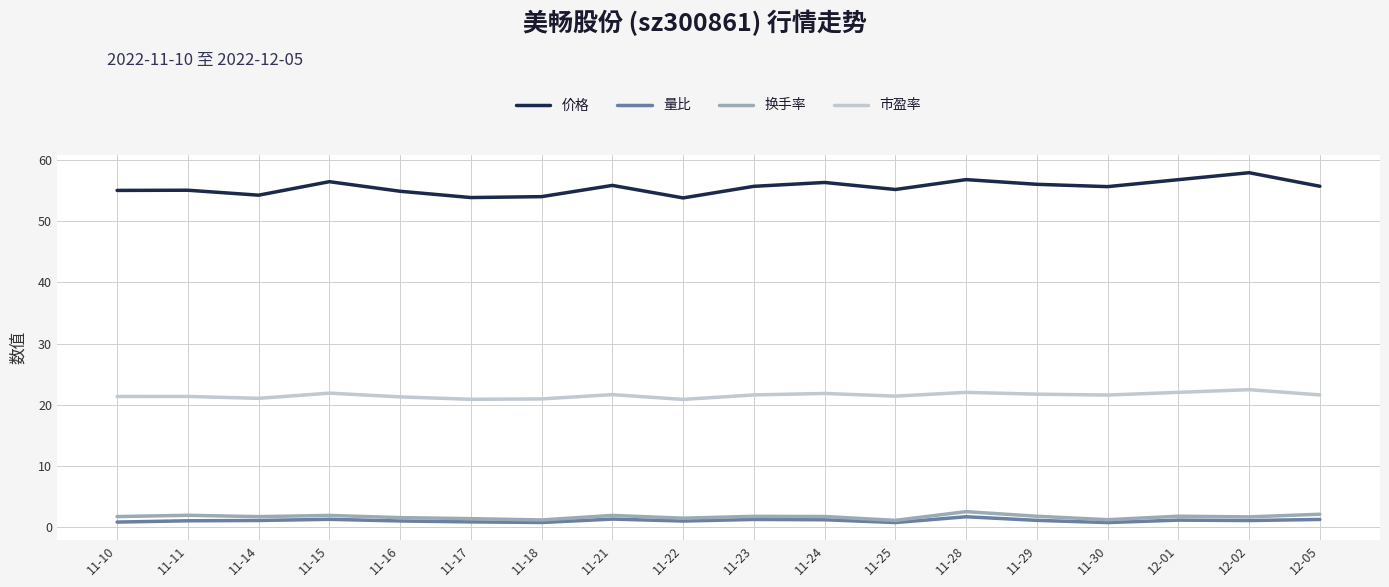

What is the average value of the 价格 series?

55.6